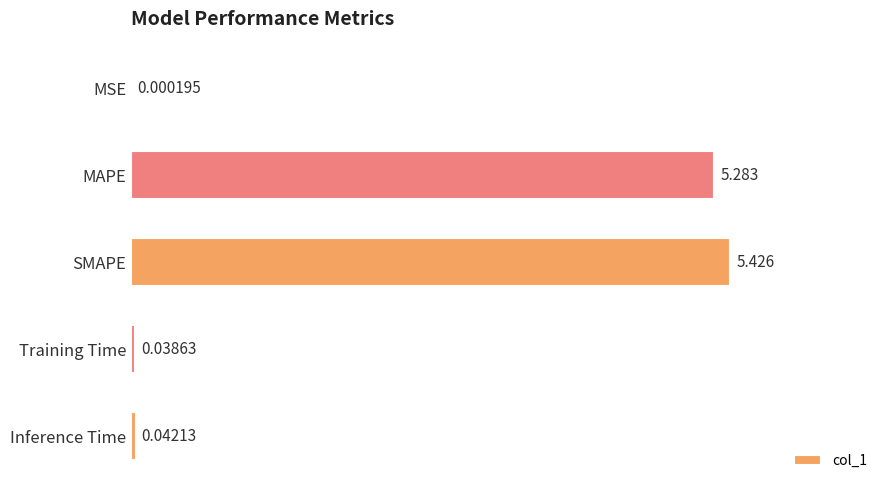

Which category has the highest value across all series?

SMAPE